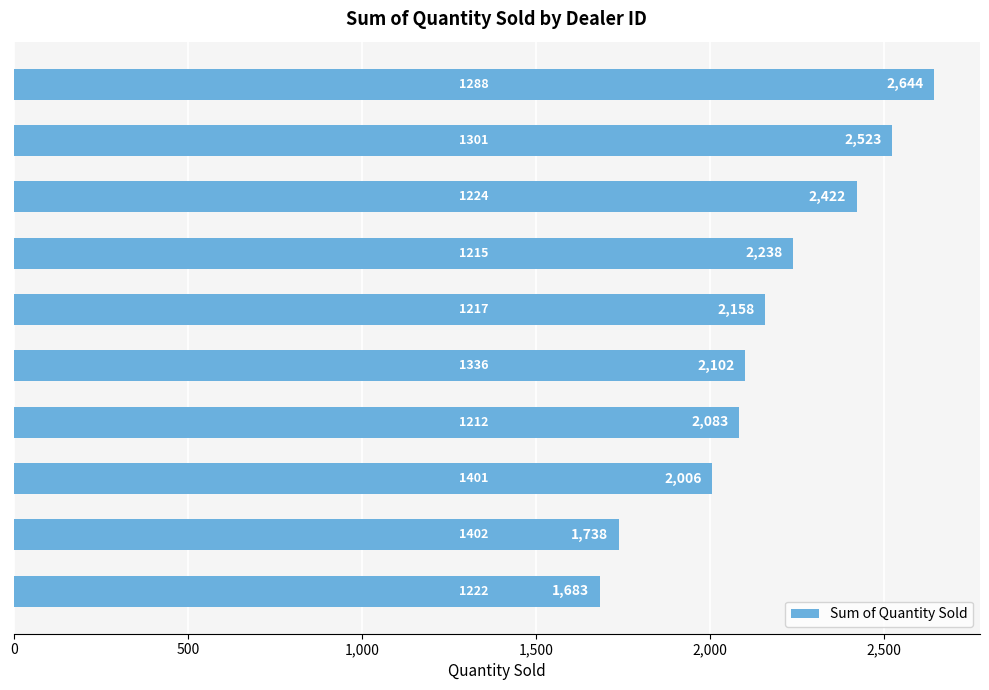

What is the smallest value displayed?

1683